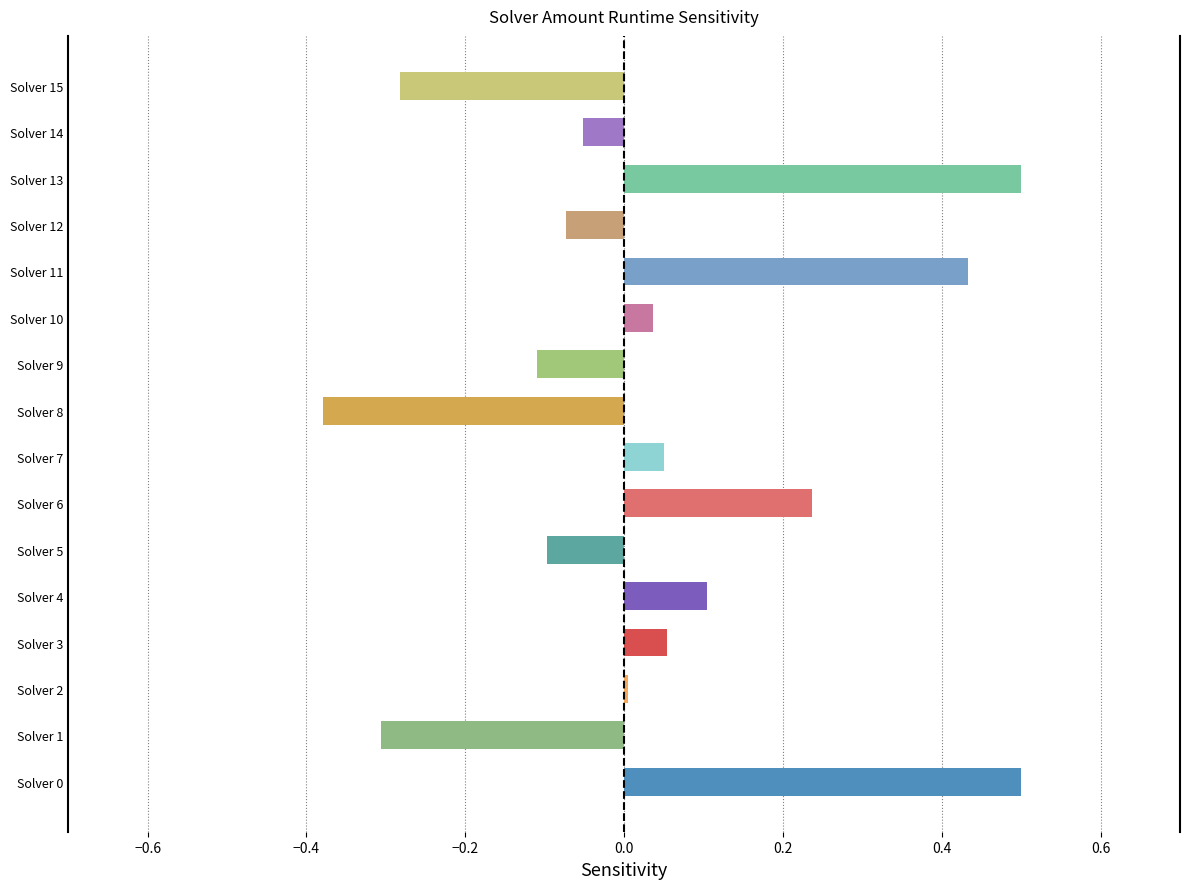

How many distinct data groups are displayed?

1